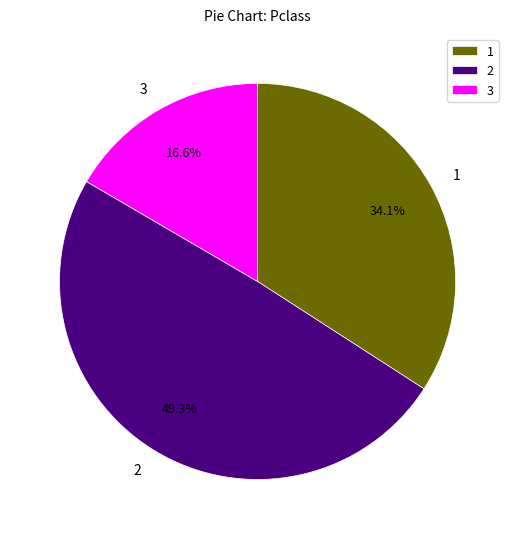

What is the total percentage of 1 and 2?

83.4%